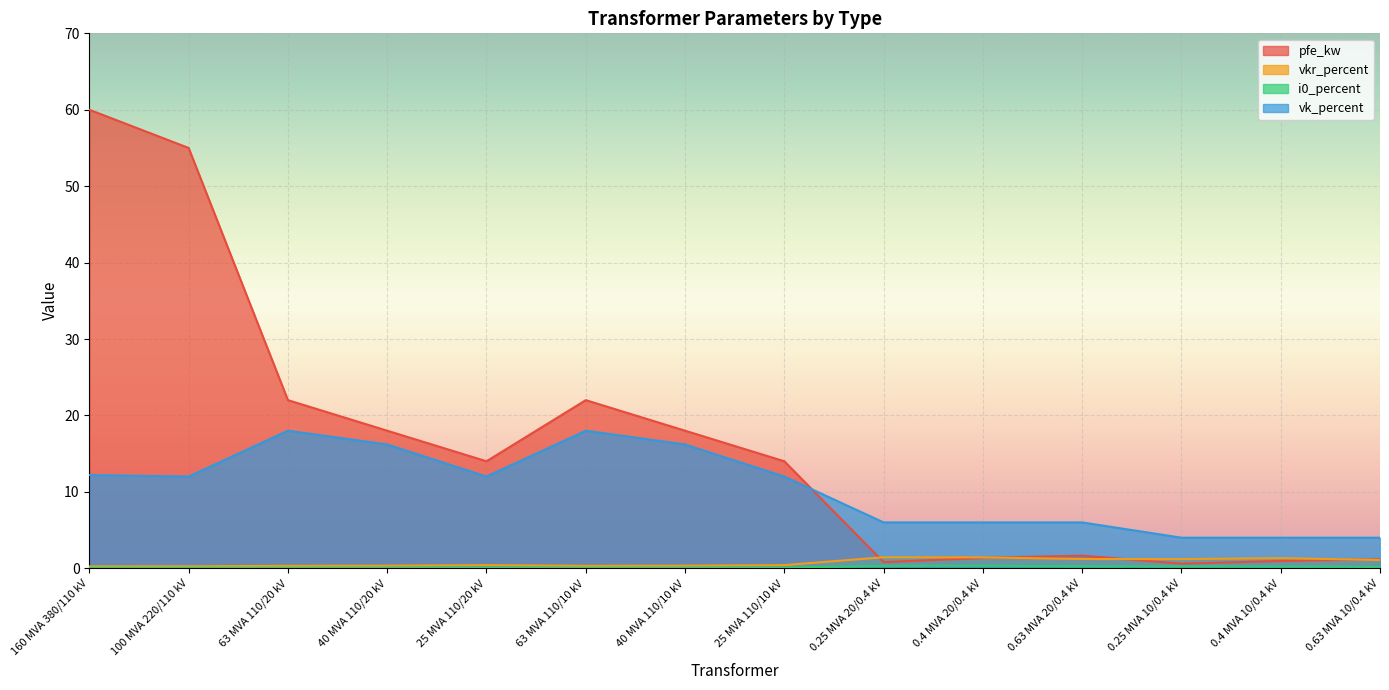

How many series are shown in this chart?

4